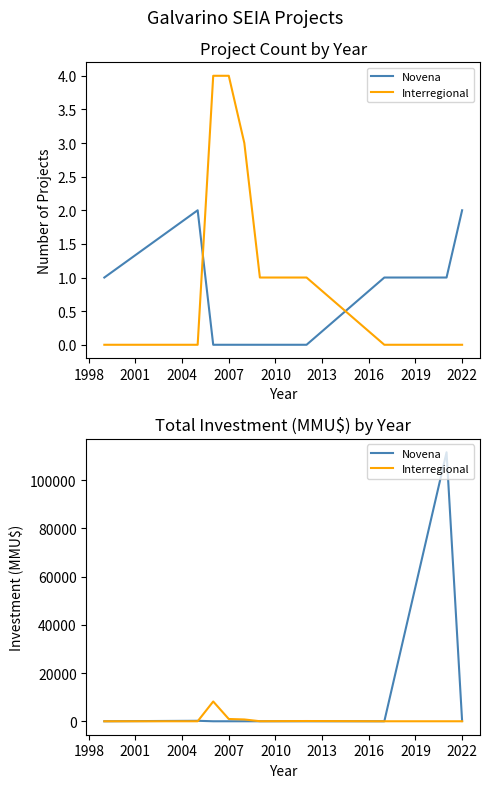

How many categories are shown in the chart?

10